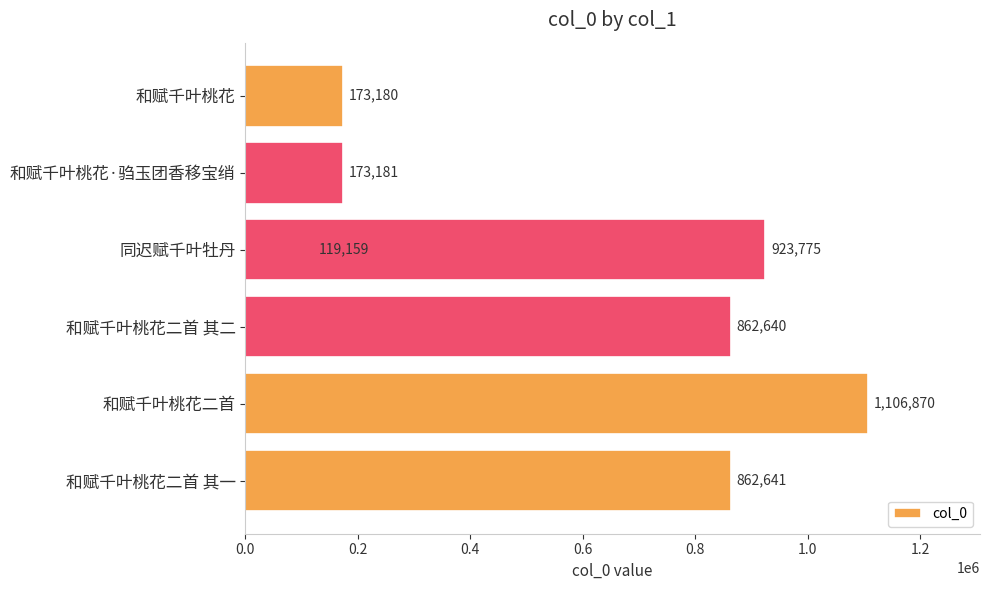

What is the greatest value displayed?

1106870